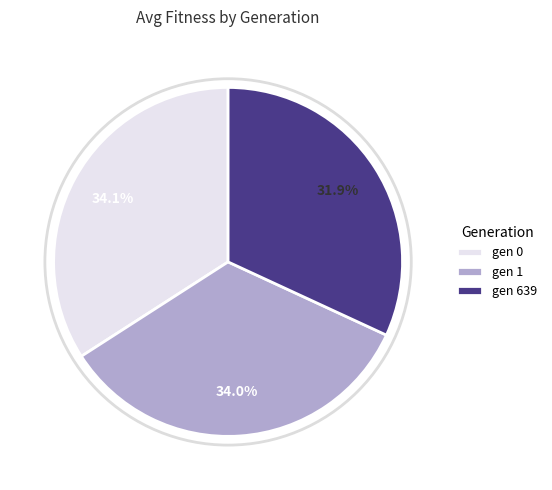

What is the smallest slice in the pie chart?

gen 639